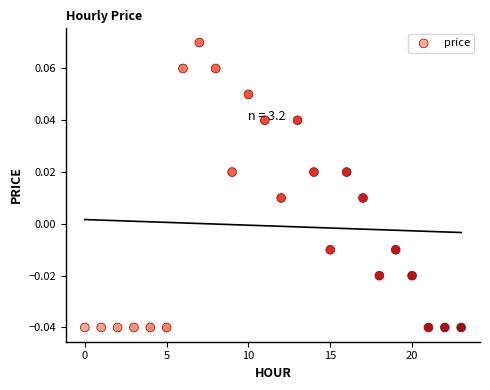

How many points are shown in the scatter plot?

24